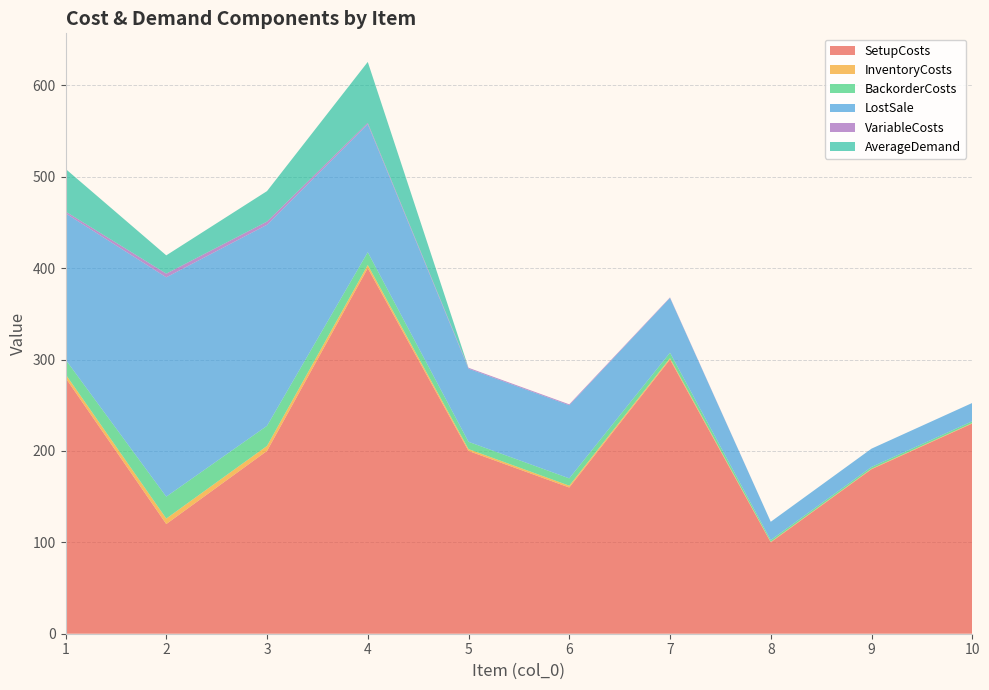

Reading left to right, list all the values displayed in this chart.

SetupCosts: 1=280.0	2=120.0	3=200.0	4=400.0	5=200.0	6=160.0	7=300.0	8=100.0	9=180.0	10=230.0
InventoryCosts: 1=4.0	2=6.0	3=5.5	4=3.5	5=2.0	6=2.0	7=1.5	8=0.5	9=0.5	10=0.5
BackorderCosts: 1=16.0	2=24.0	3=22.0	4=14.0	5=8.0	6=8.0	7=6.0	8=2.0	9=2.0	10=2.0
LostSale: 1=160.0	2=240.0	3=220.0	4=140.0	5=80.0	6=80.0	7=60.0	8=20.0	9=20.0	10=20.0
VariableCosts: 1=2.0	2=4.0	3=3.5	4=1.5	5=1.0	6=1.0	7=0.5	8=0.0	9=0.0	10=0.0
AverageDemand: 1=46.7	2=20.0	3=33.3	4=66.7	5=0.0	6=0.0	7=0.0	8=0.0	9=0.0	10=0.0